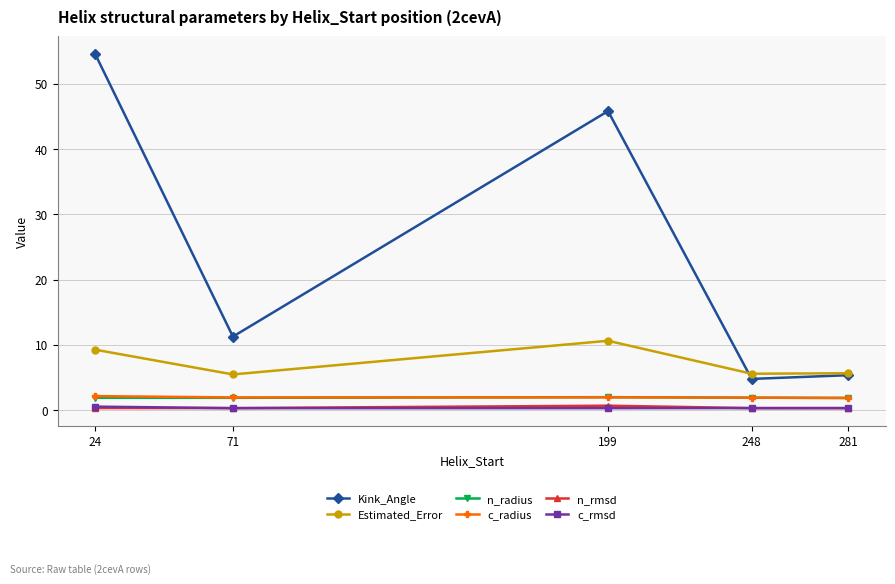

True or false: Kink_Angle has more than 2 points higher than both neighbors.

False